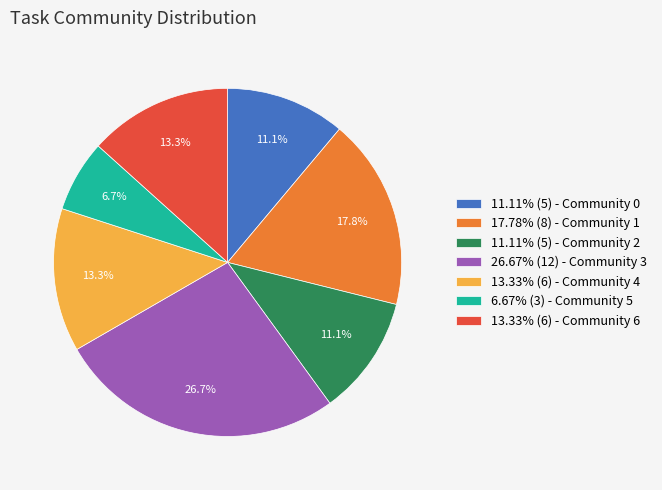

What percentage do 13.33% (6) - Community 6 and 11.11% (5) - Community 2 together represent?

24.4%